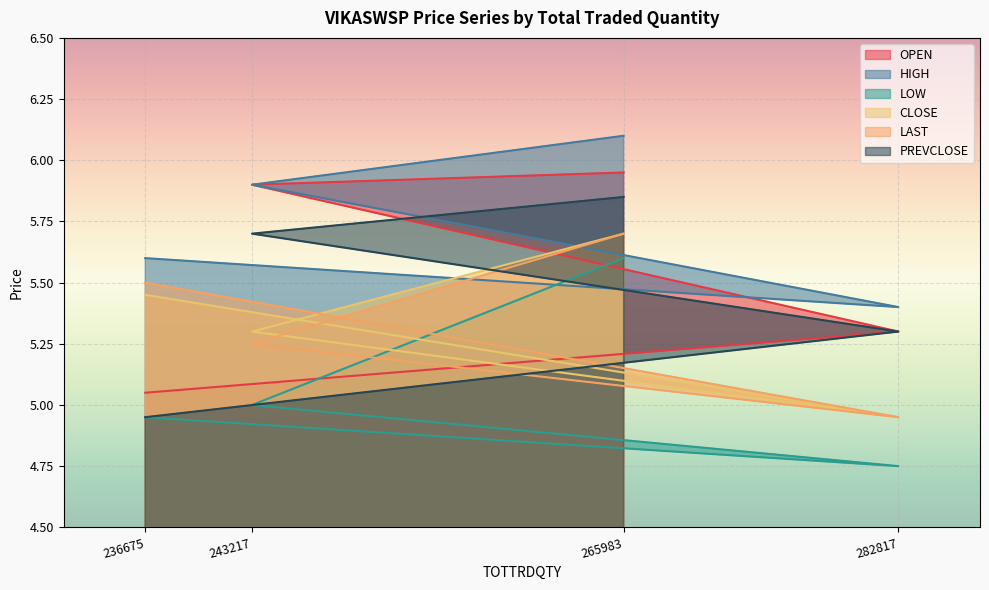

What is the average value of the LOW series?

5.1